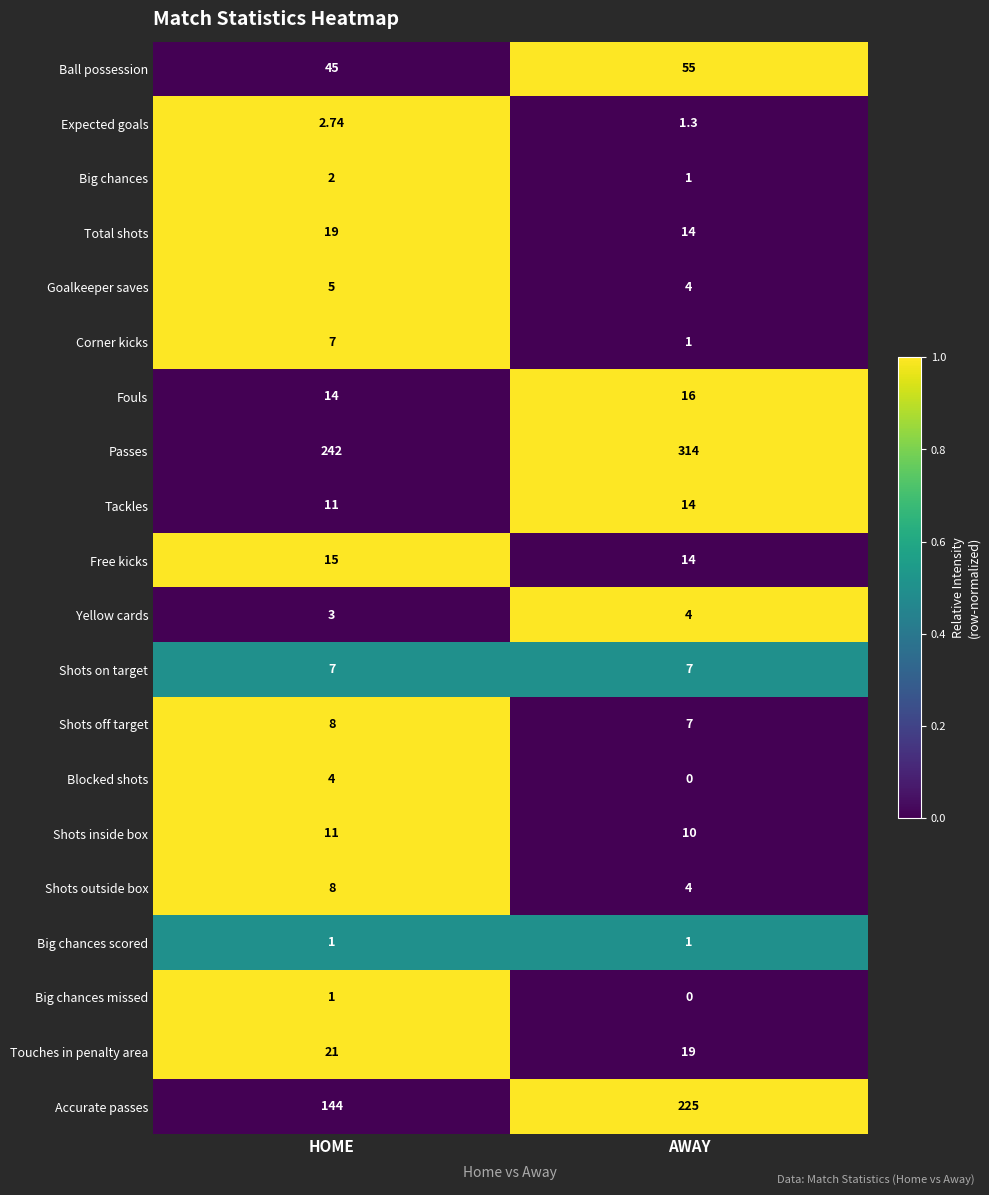

At which category does the chart reach its peak across all series?

AWAY